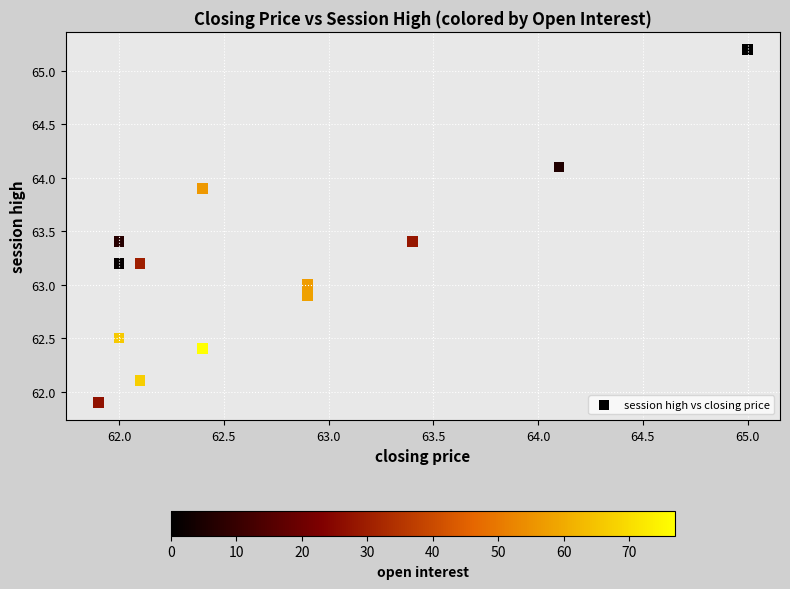

What is the range of Y values (max minus min)?

3.3